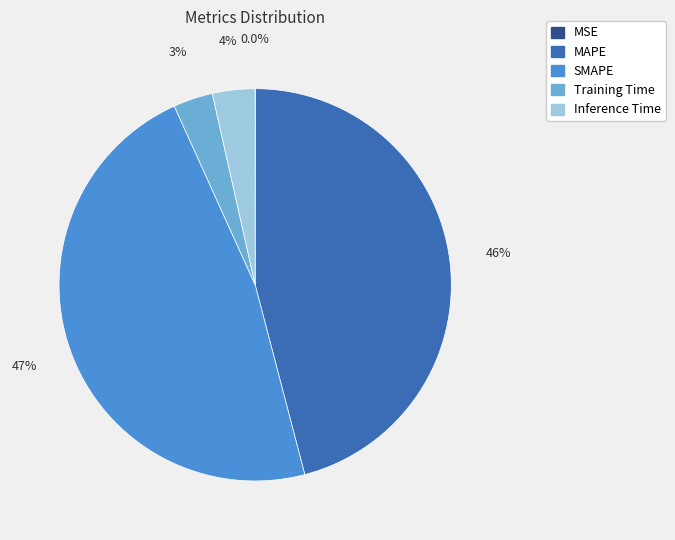

Does SMAPE represent more than half of the total?

No